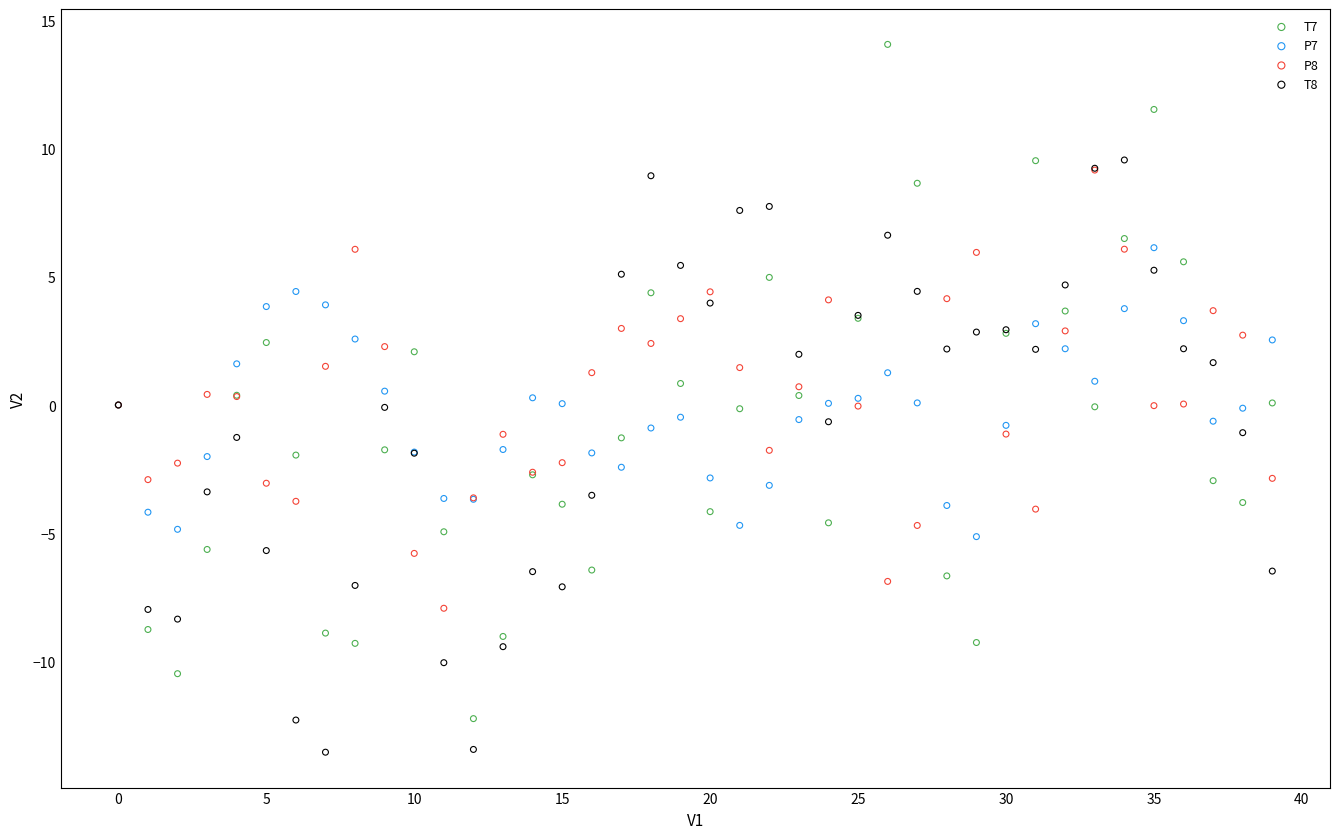

Which series contains the highest Y value?

T7